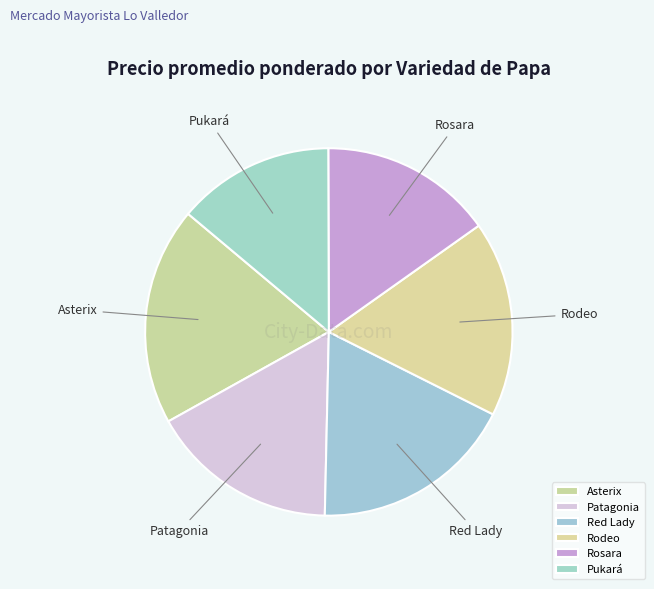

Count the number of slices in the pie.

6